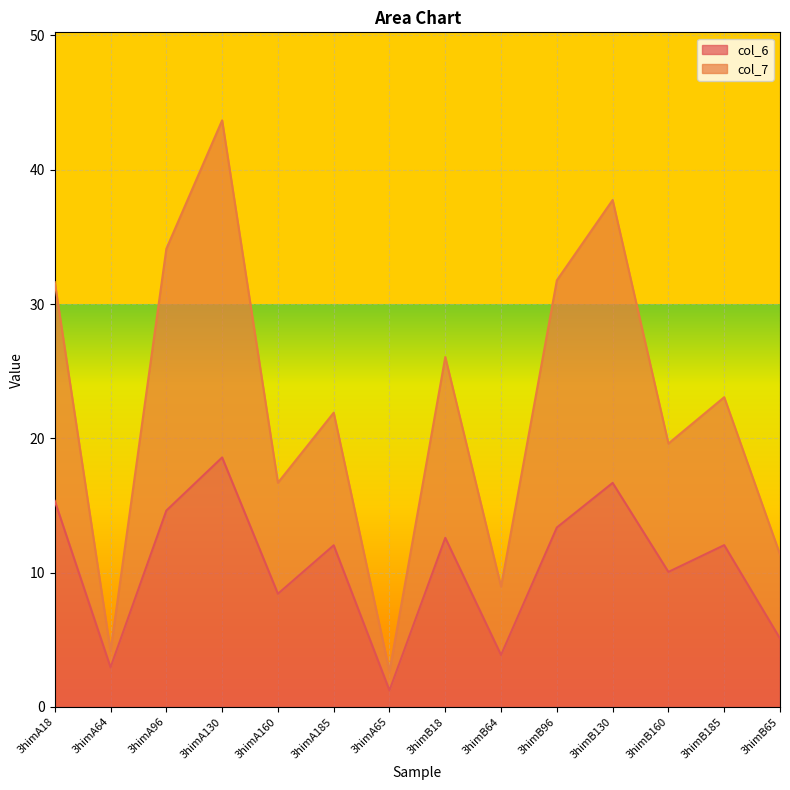

List the series in order of their peak value, lowest first.

col_6, col_7